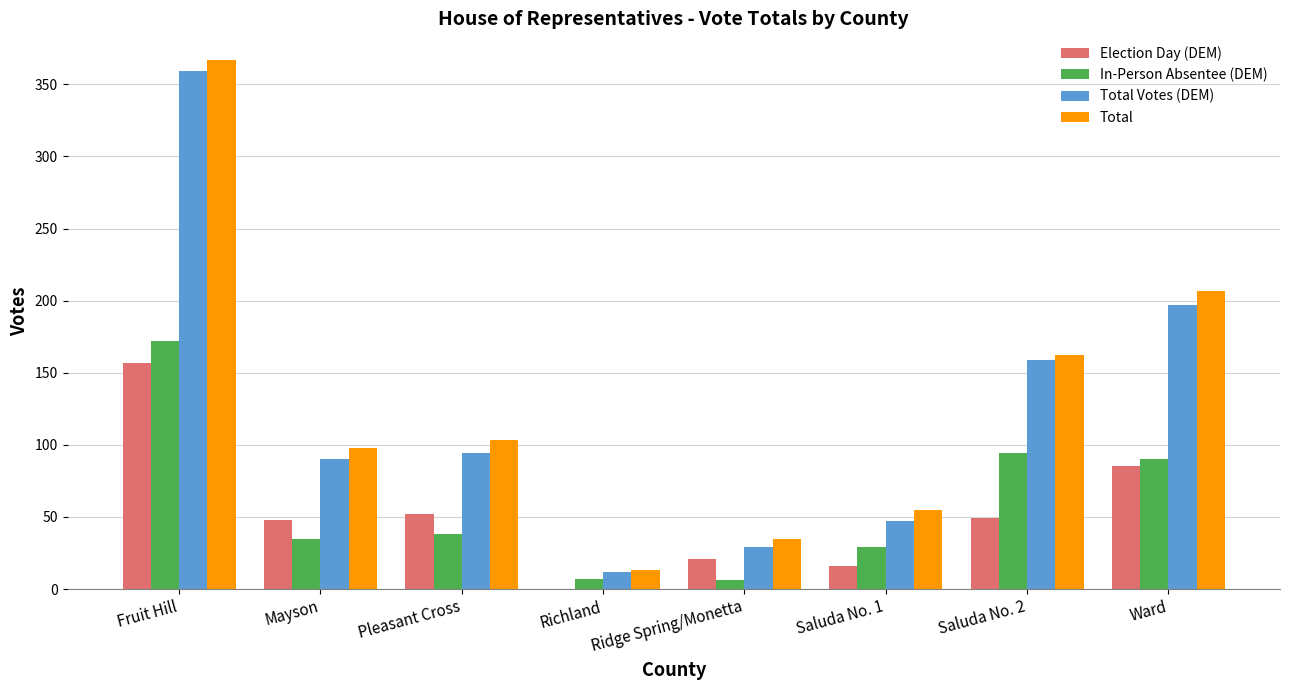

True or false: Total Votes (DEM) has a value of 12 at Richland.

True